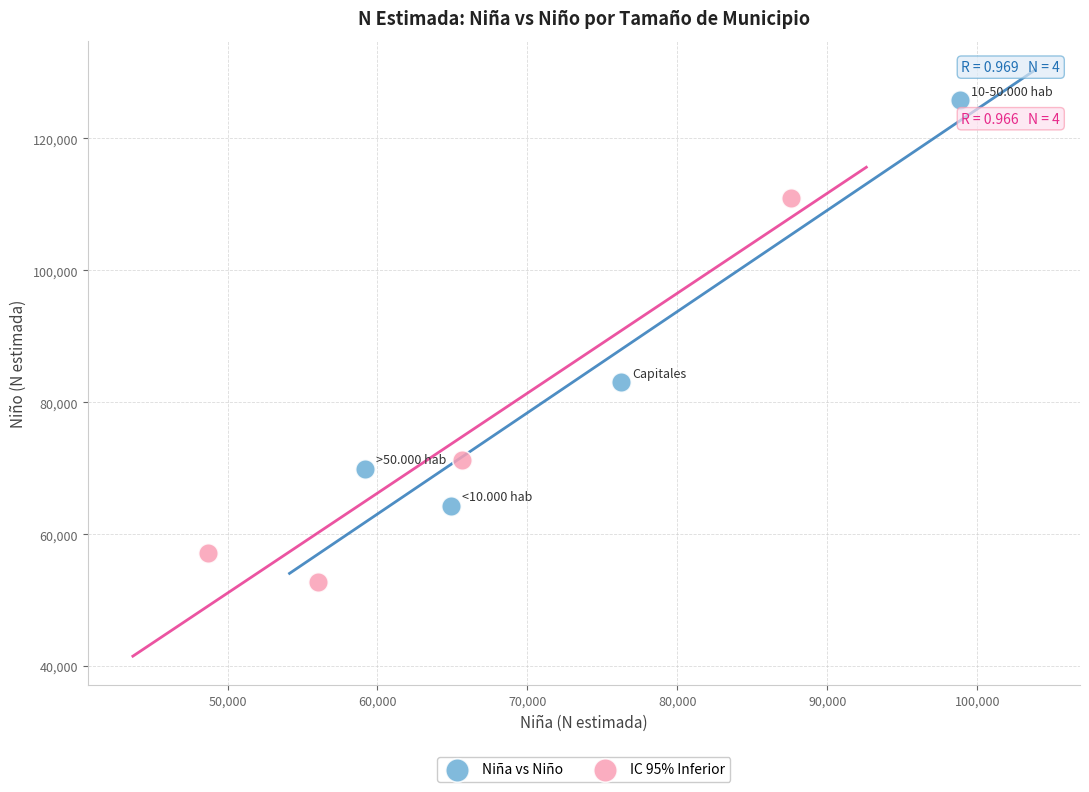

Which series reaches the minimum Y coordinate?

IC 95% Inferior